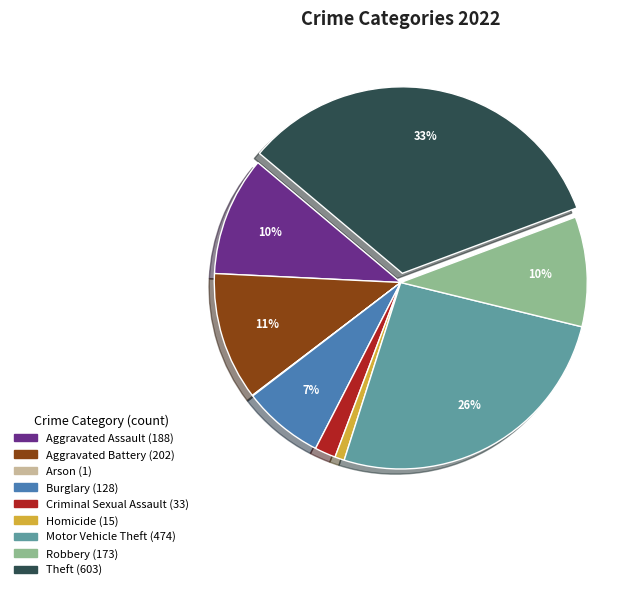

True or false: Robbery accounts for 10% of the total.

True